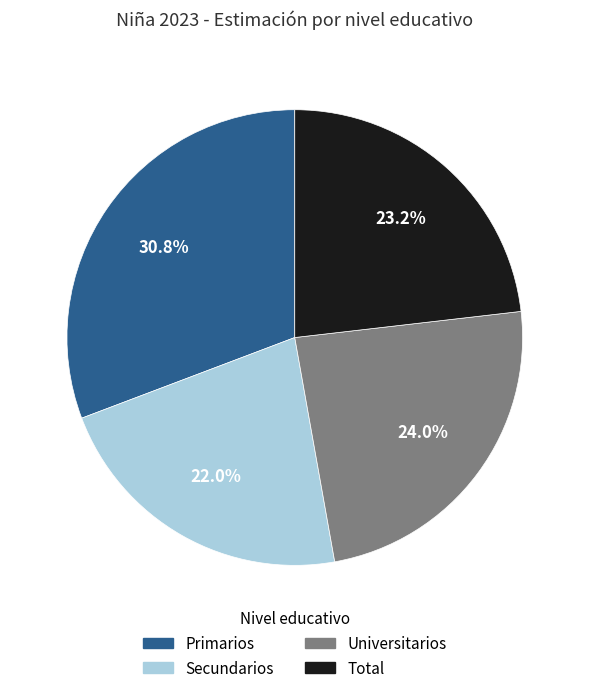

Is it true that Secundarios is 28% of the pie?

False